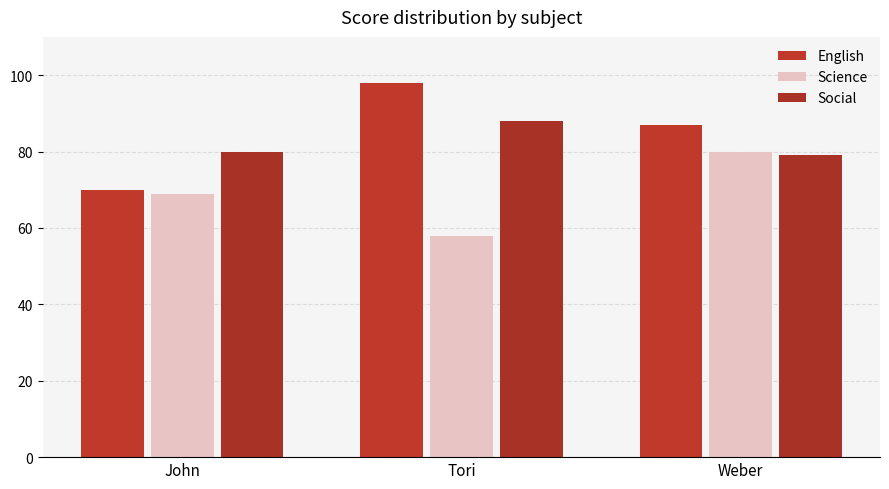

Is the value of English at Tori greater than the value of Social at Tori?

Yes